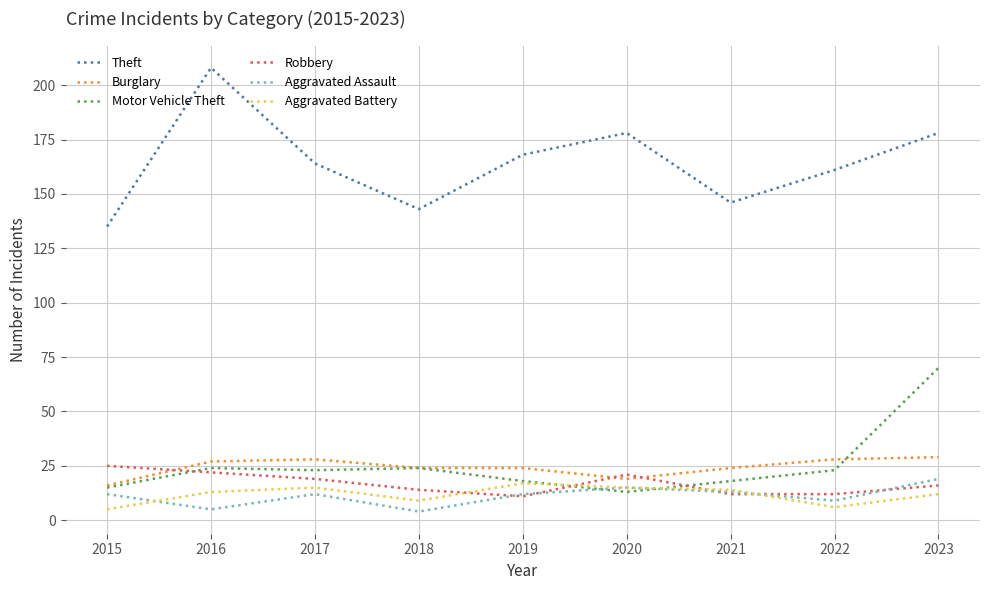

The value of Motor Vehicle Theft at 2022 is 6. True or false?

False